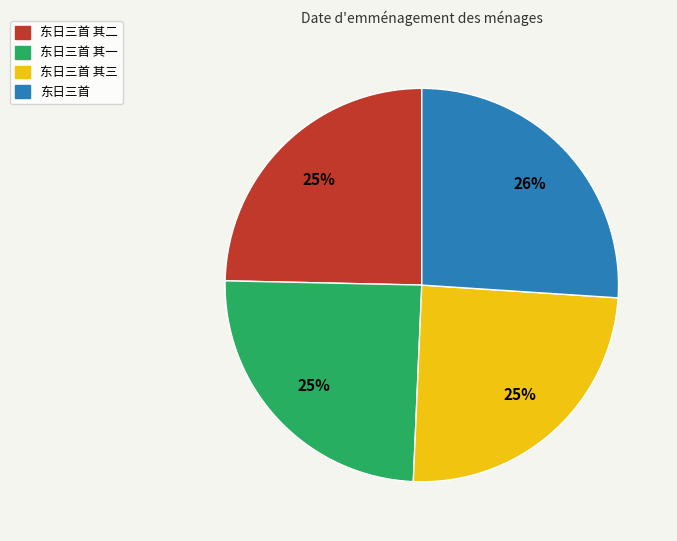

Is there a majority slice in this chart?

No